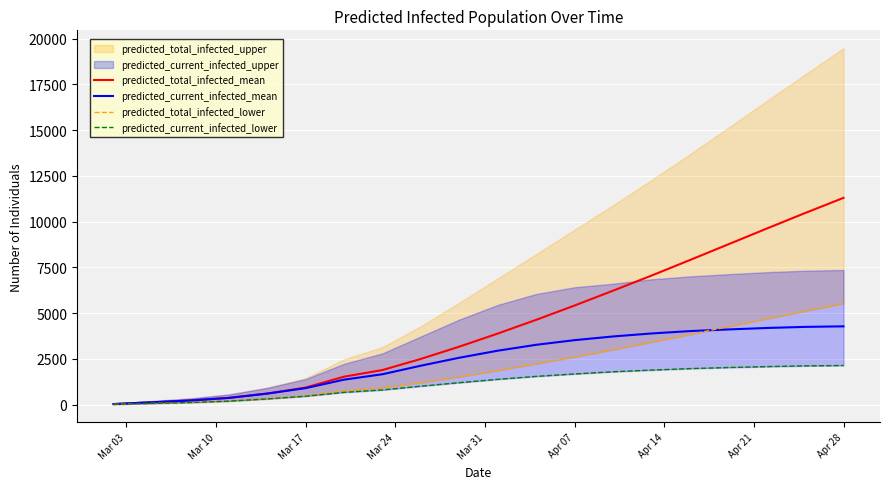

True or false: predicted_current_infected_lower and predicted_current_infected_mean cross at least once.

False